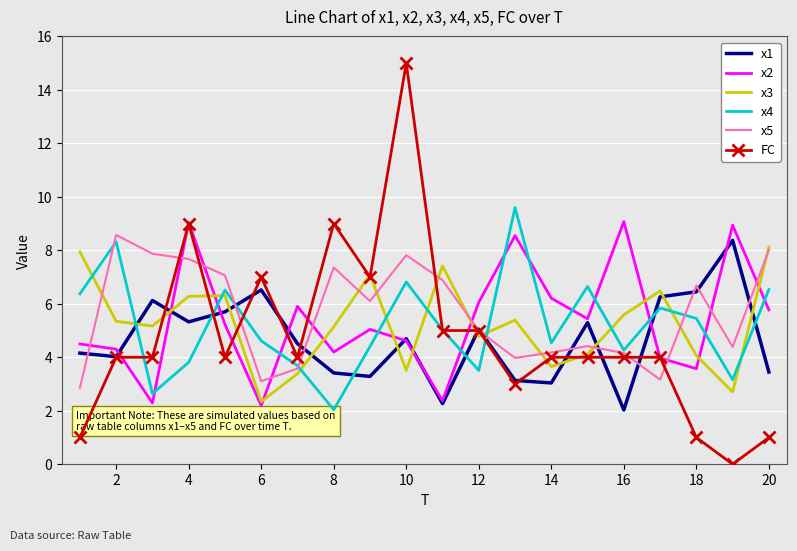

True or false: x1 and x3 intersect in this chart.

True